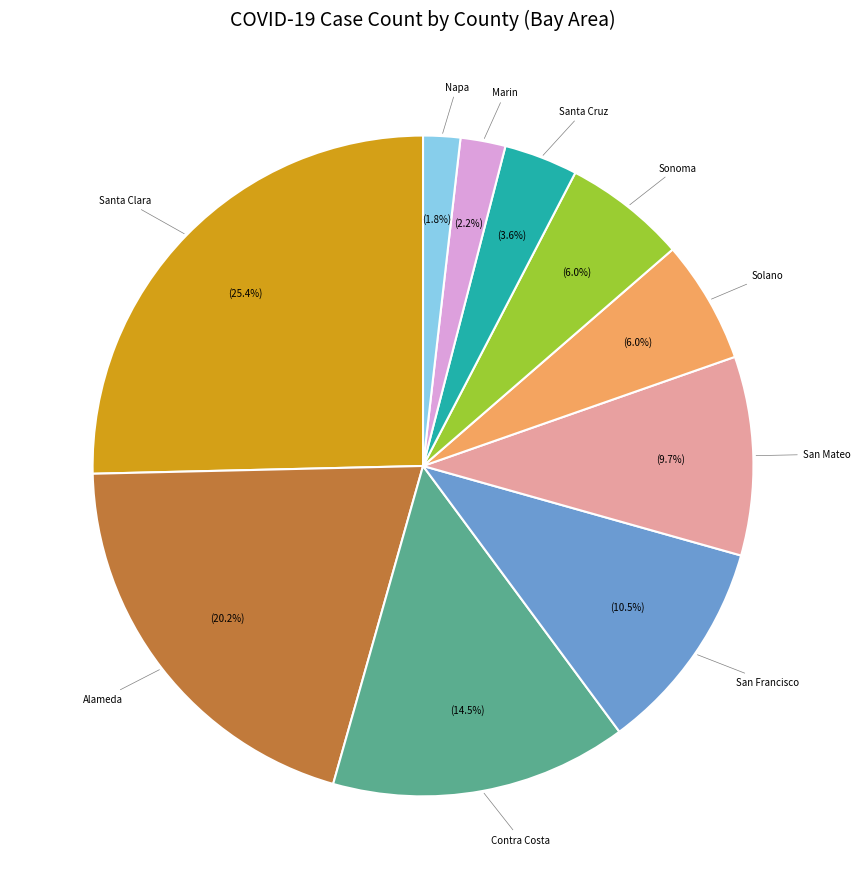

Does any single category account for the majority?

No